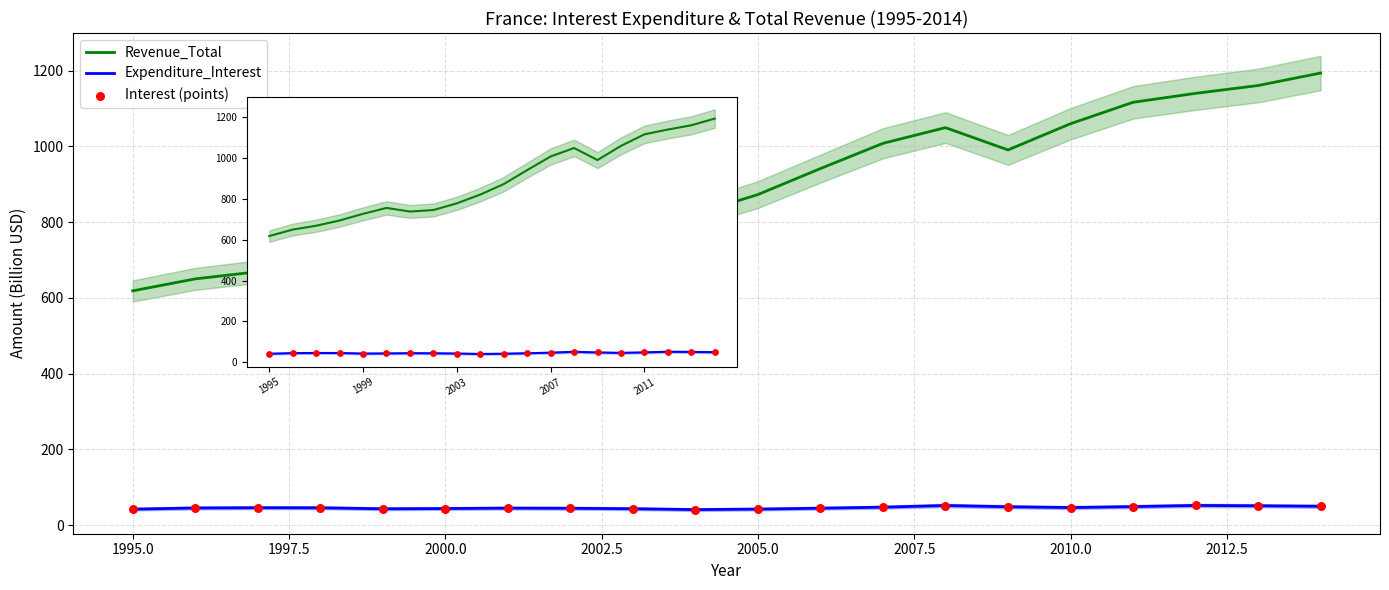

What are all the series names shown in the legend?

Revenue_Total, Expenditure_Interest, Interest (points)